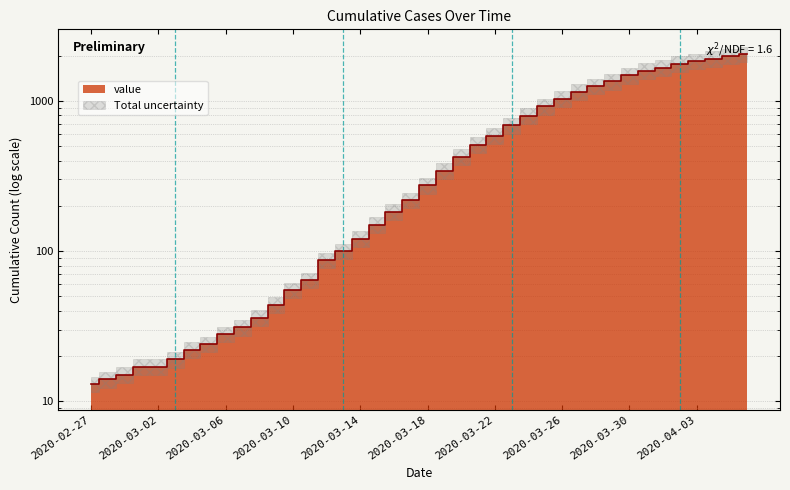

How many data points are less than 274?

20